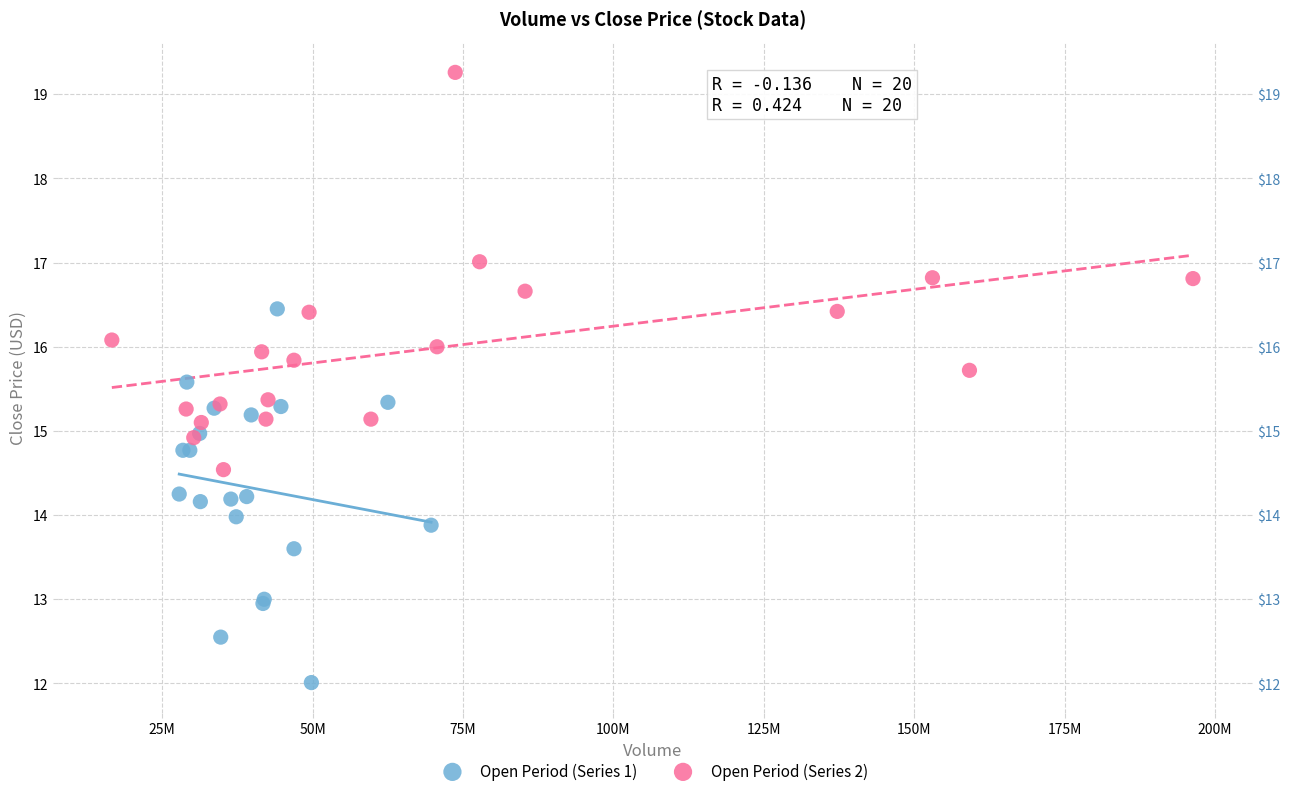

Which series reaches the maximum Y coordinate?

Open Period (Series 2)